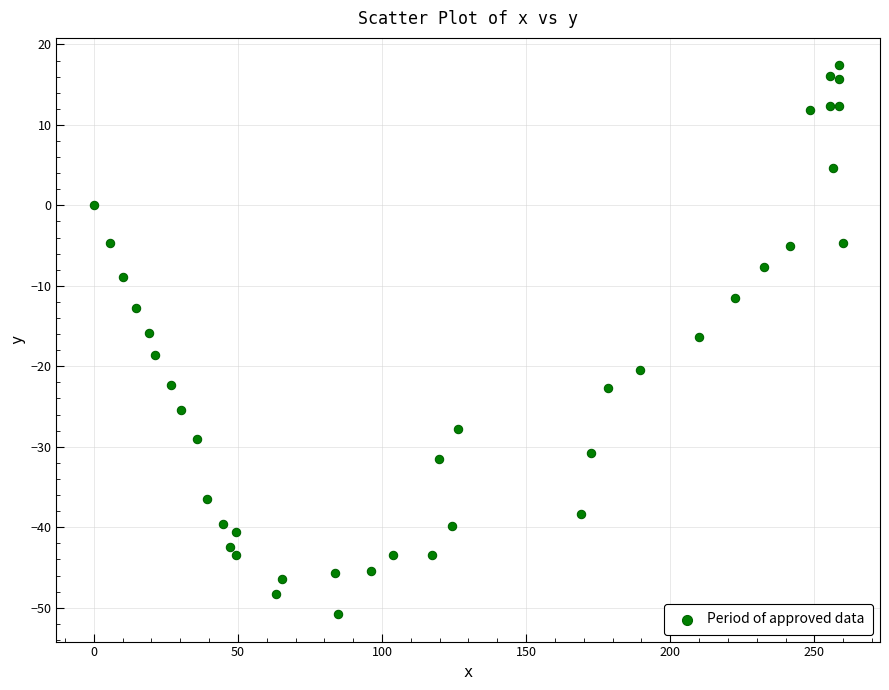

What is the range of Y values (max minus min)?

68.2